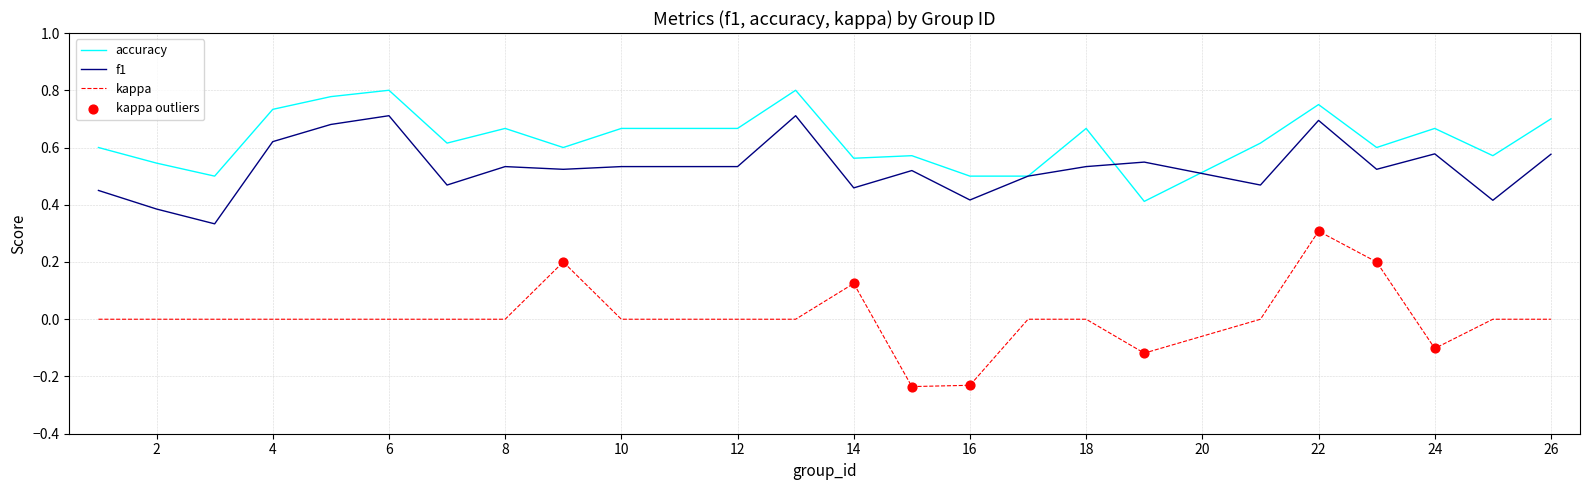

Which series has the widest spread of values?

kappa